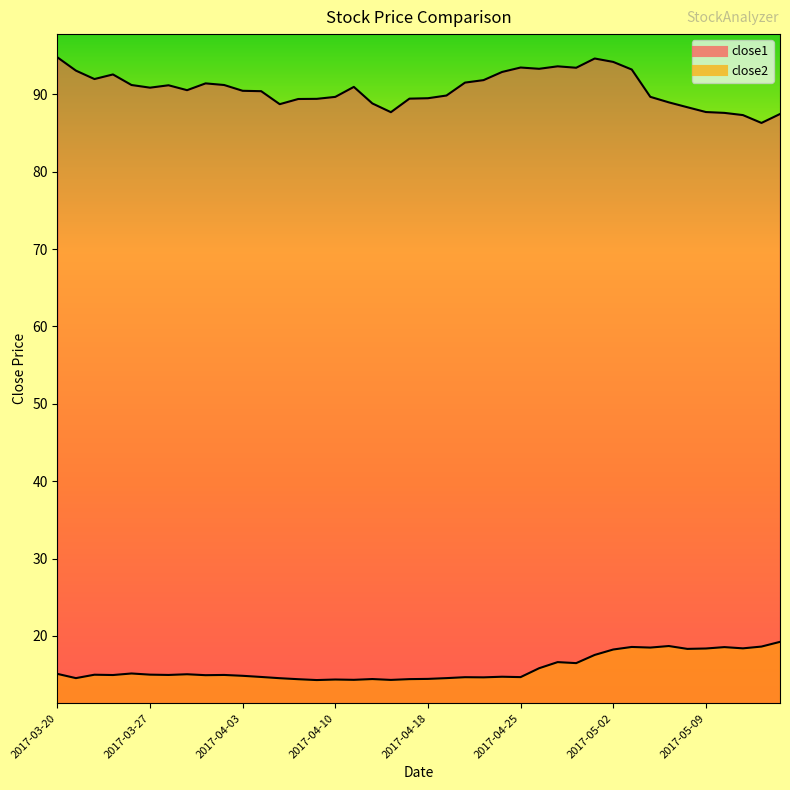

At how many categories does at least one series exceed 26?

40